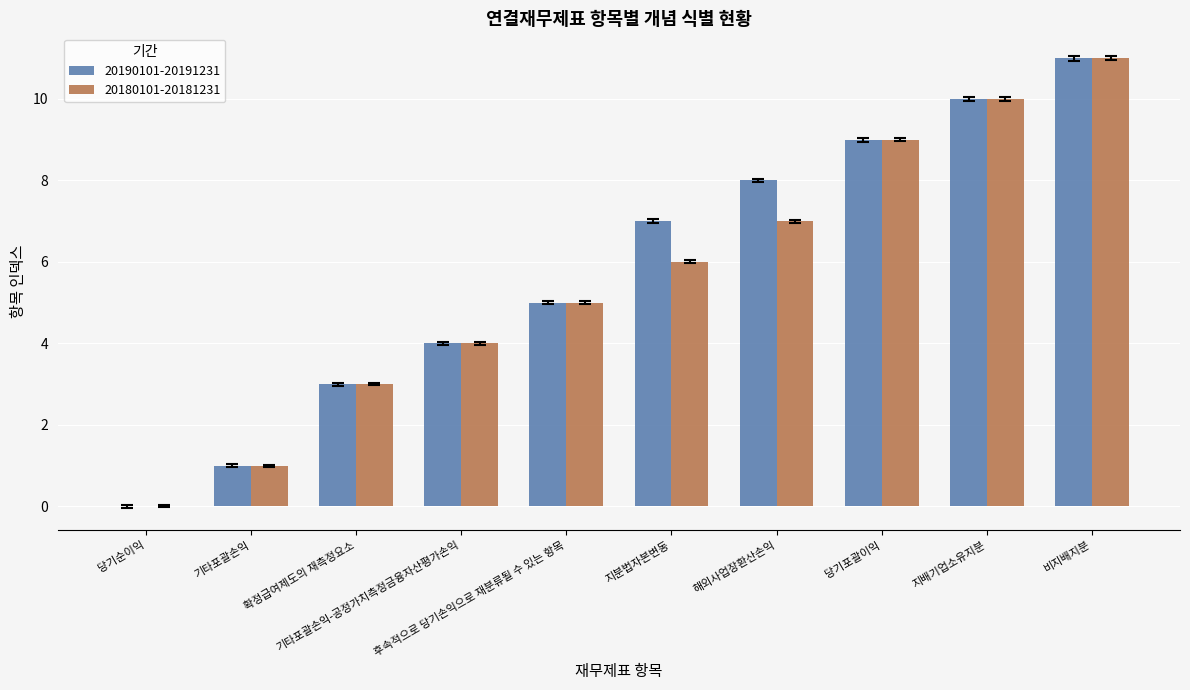

Count the number of categories in the chart.

10